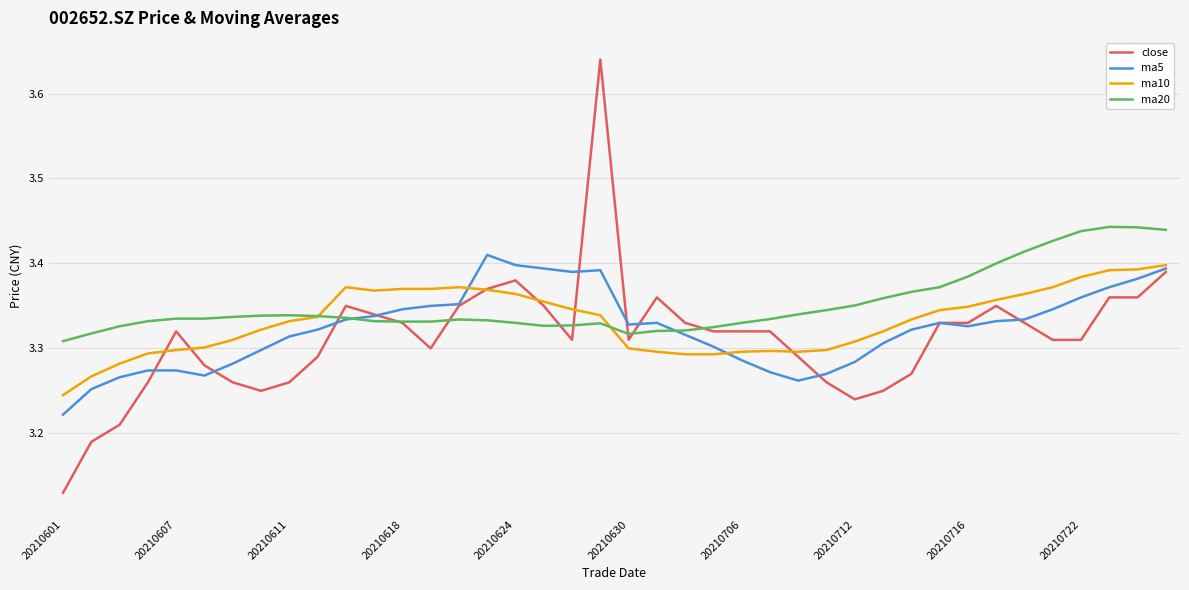

Which series has the largest range (max minus min)?

close